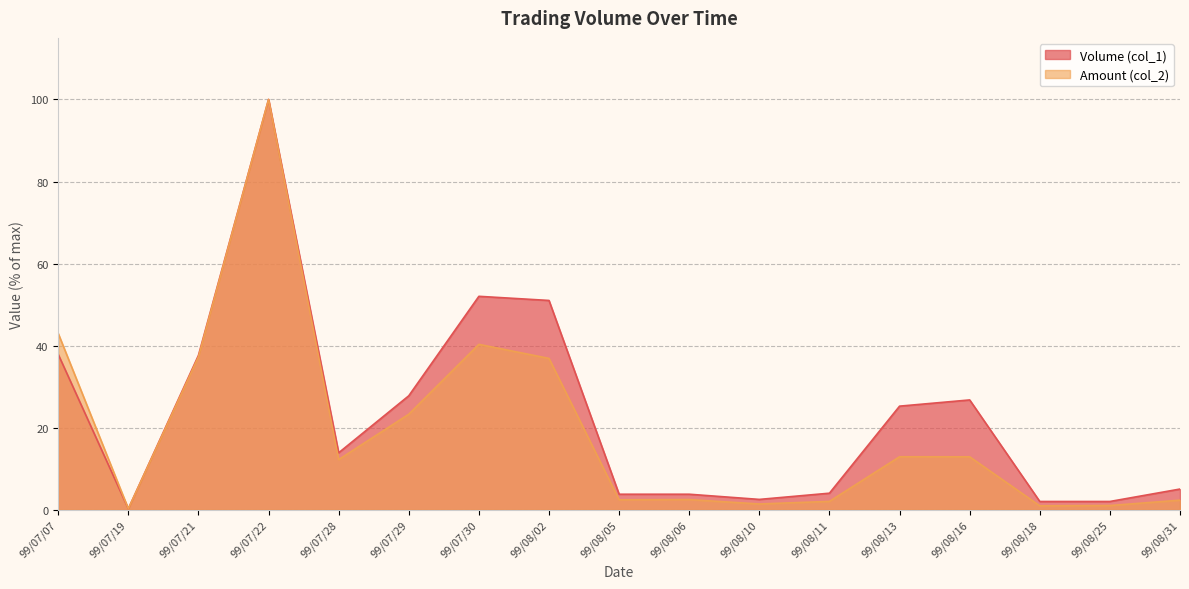

What is the label of the 15th point from the left?

99/08/18